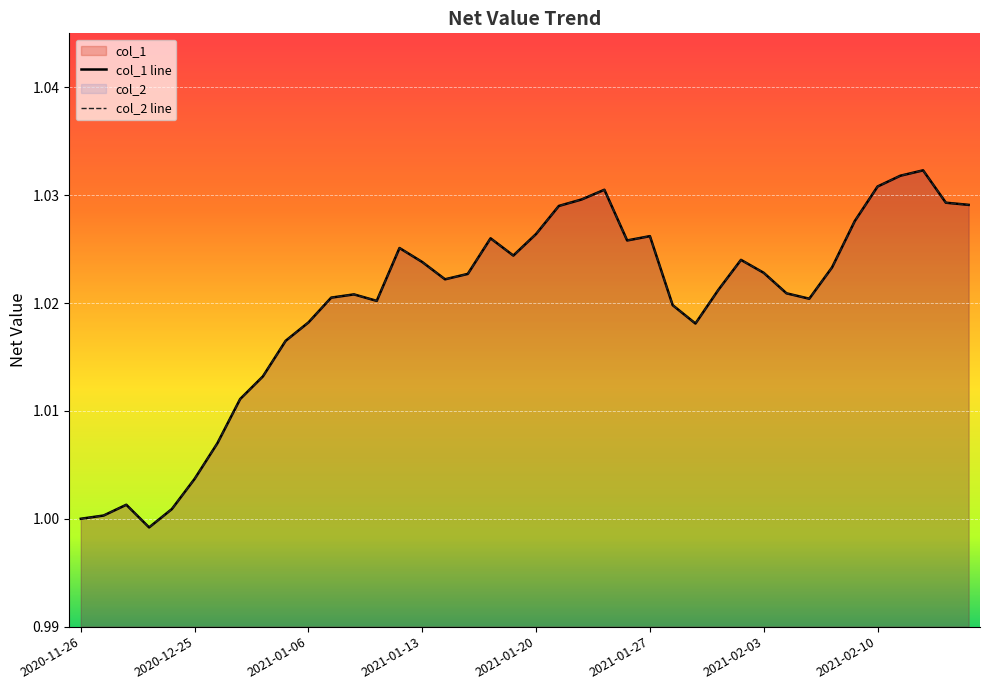

Which series has the largest total across all categories?

col_1 line